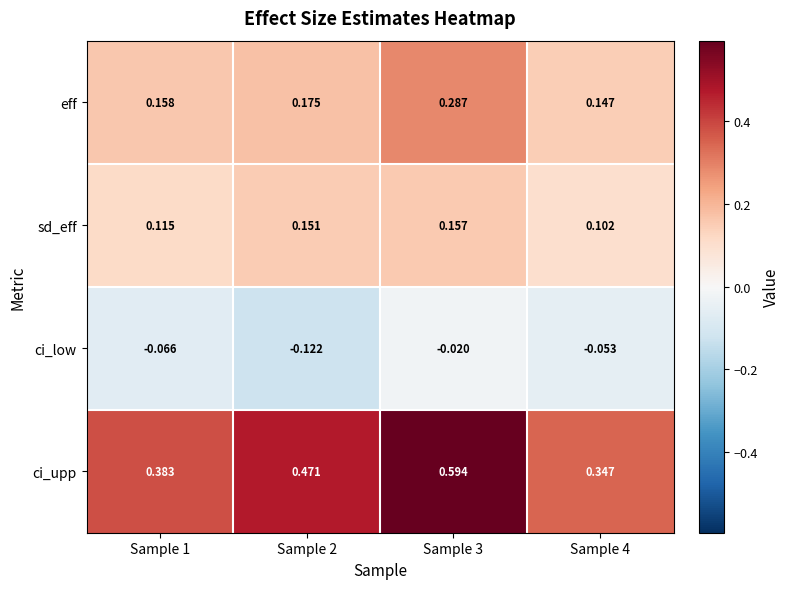

Which series has the largest range (max minus min)?

ci_upp